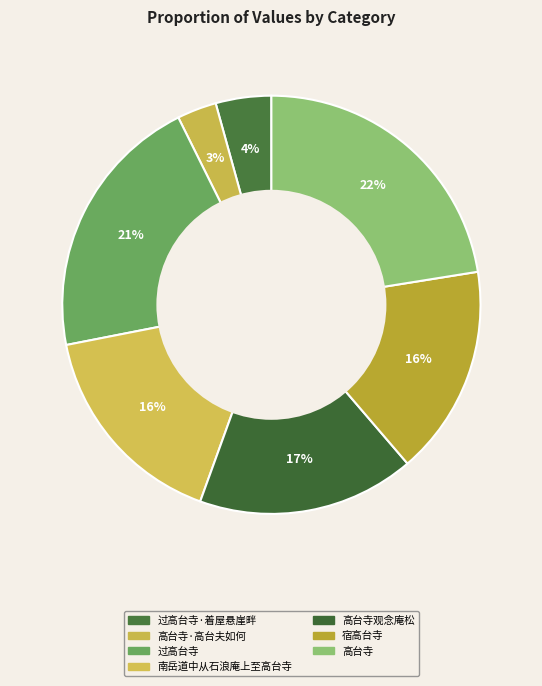

To the nearest percent, what portion does 南岳道中从石浪庵上至高台寺 represent?

16%